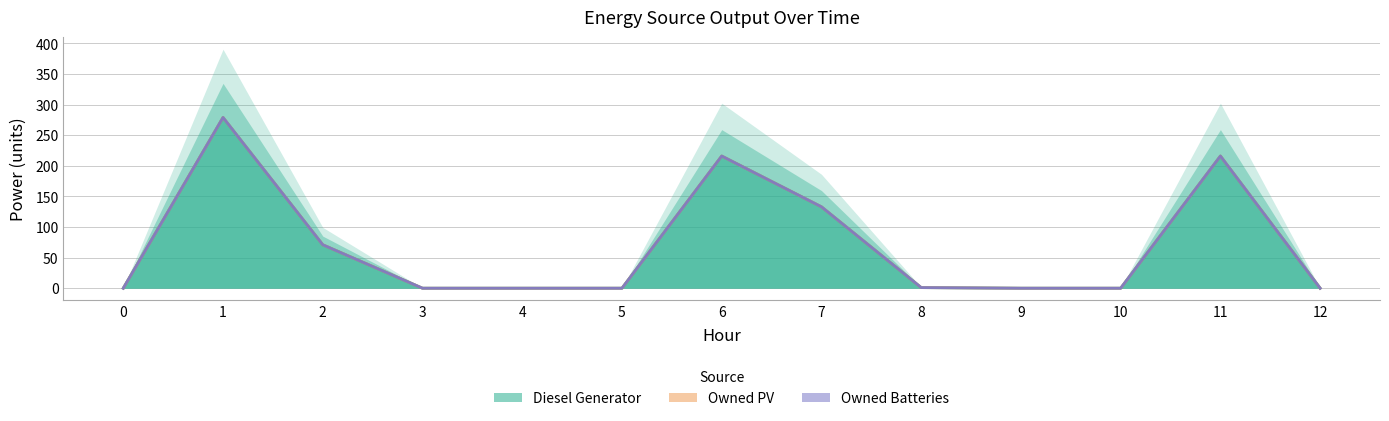

At which category is the sum across all series the highest?

1